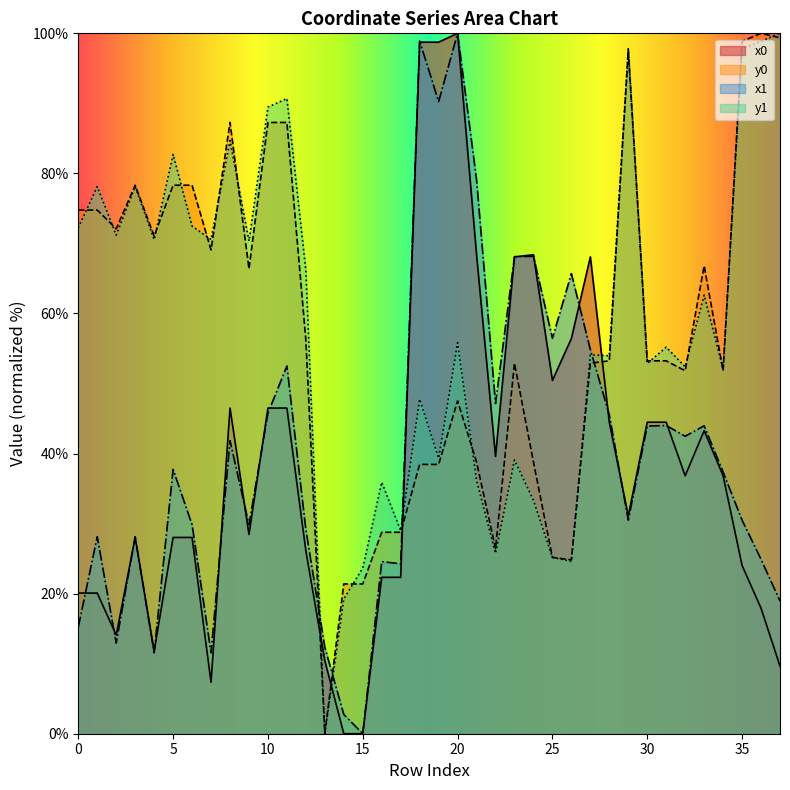

True or false: x1 has a value of 2.7 at 14.

True